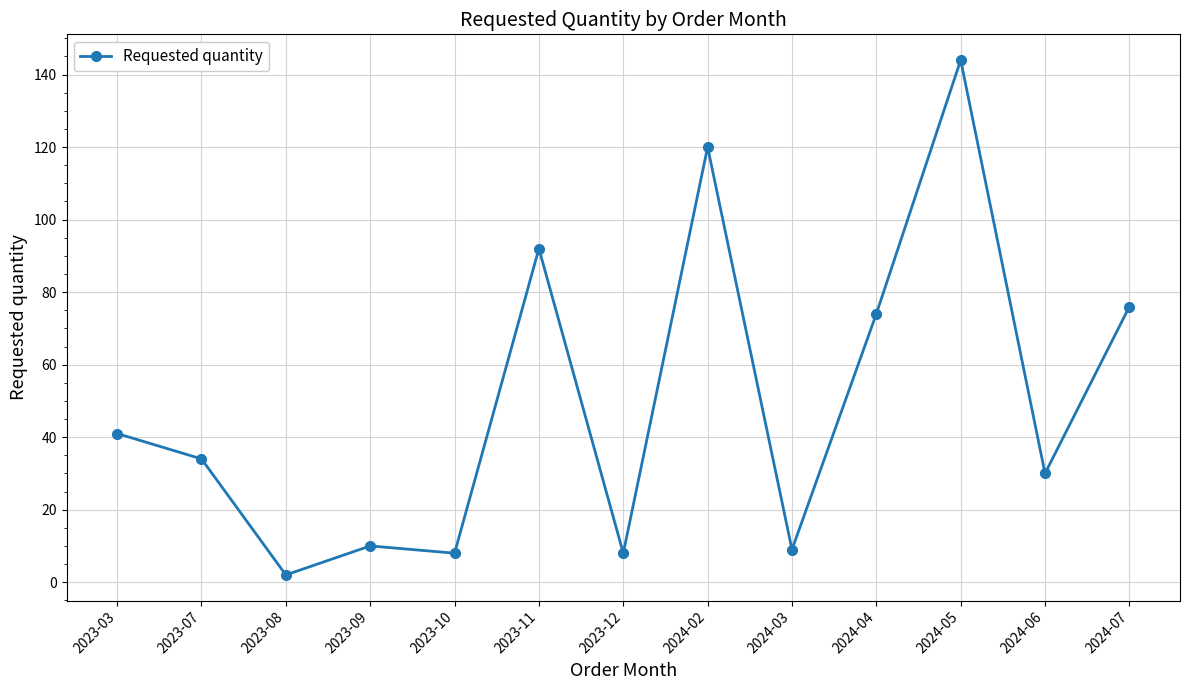

Which label corresponds to the largest value in the chart?

2024-05